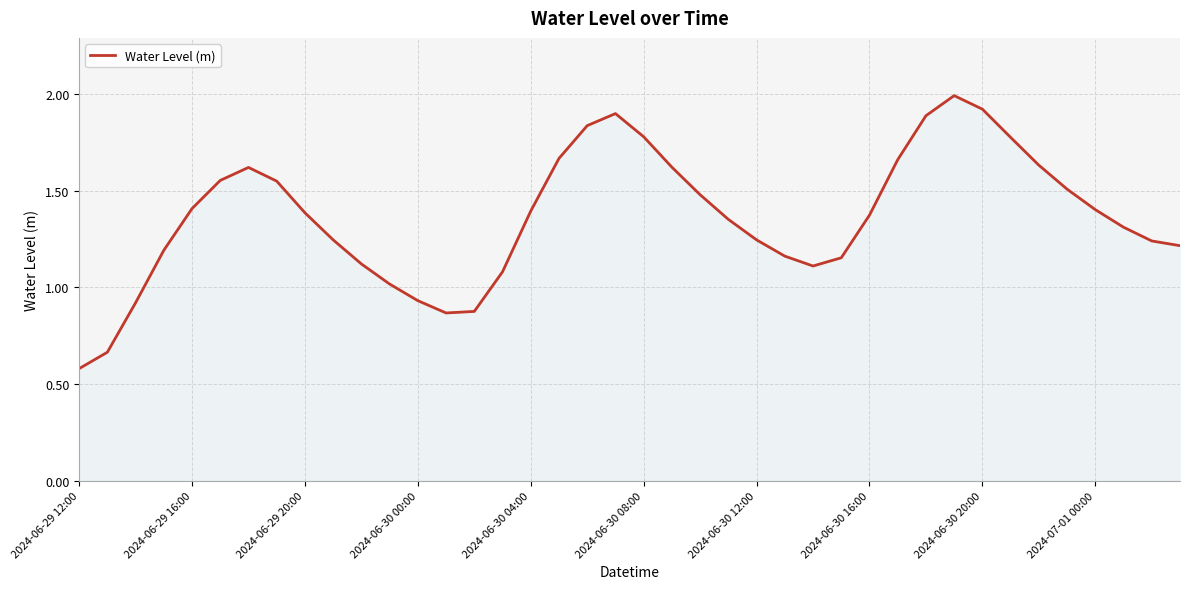

What is the minimum value shown in the chart?

0.6